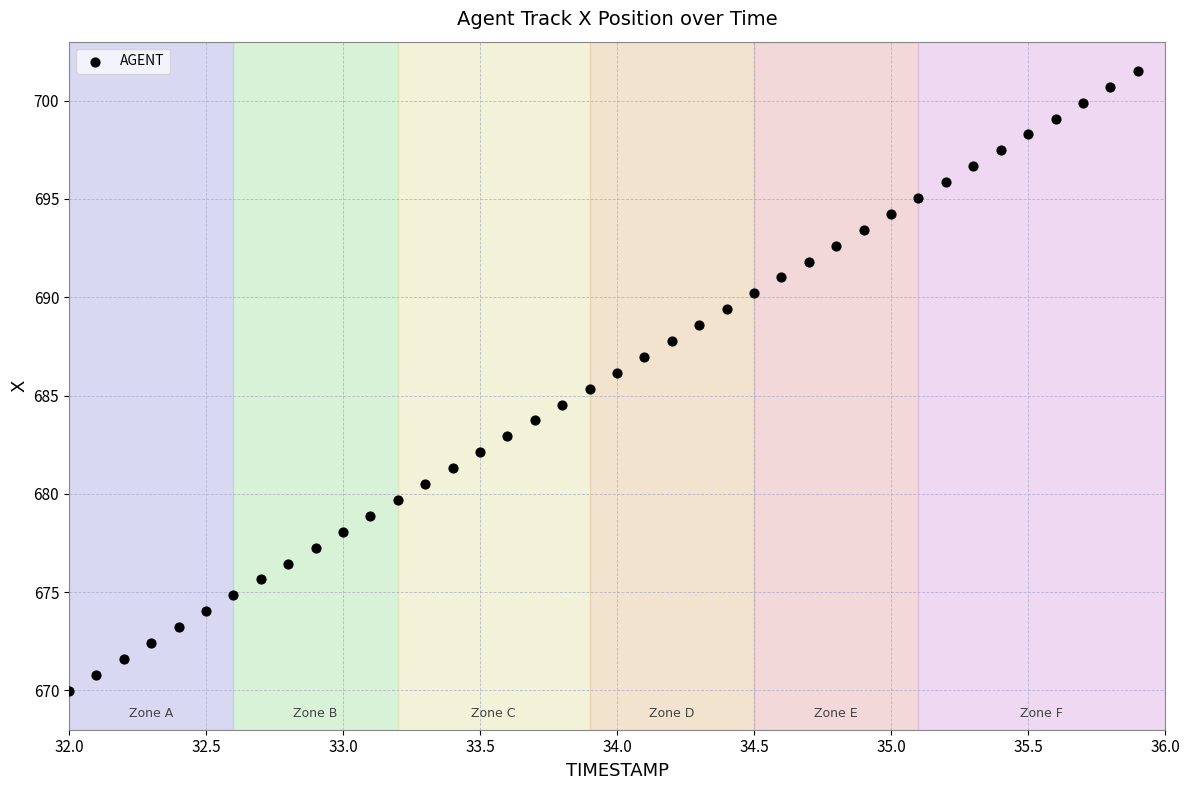

What is the range of X values (max minus min)?

3.9